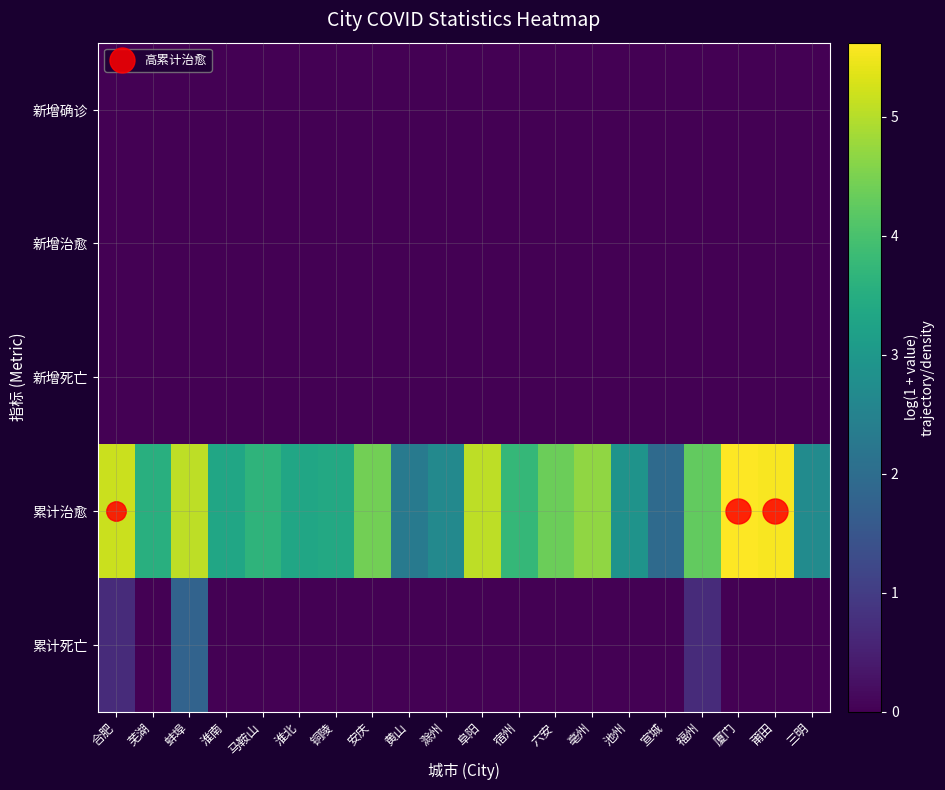

What is the difference between the highest and lowest values at 淮南?

3.3